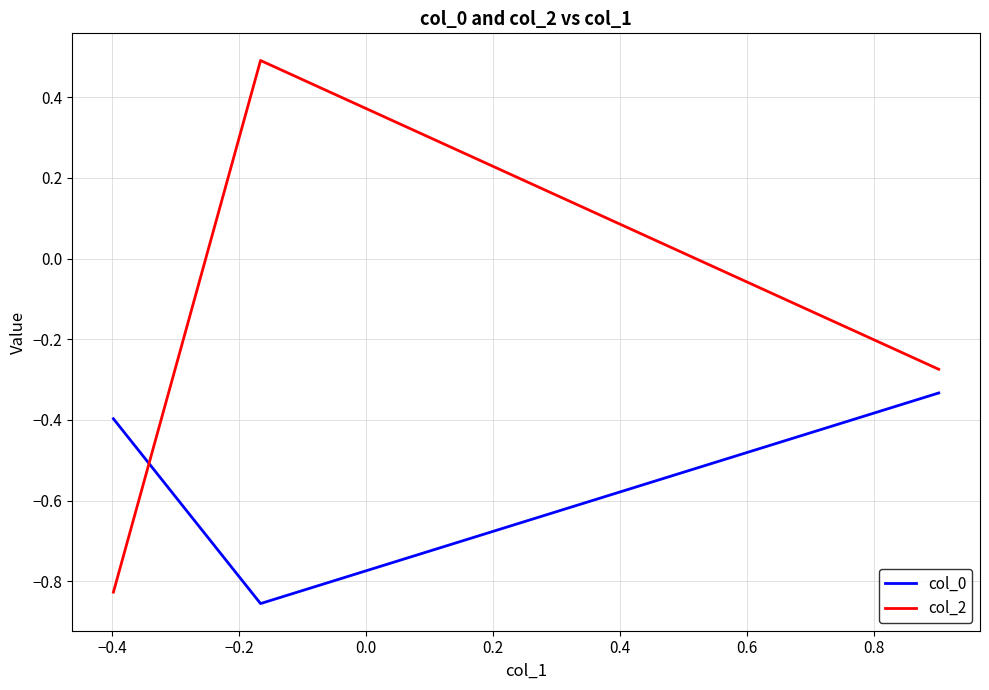

Which series has the largest range (max minus min)?

col_2